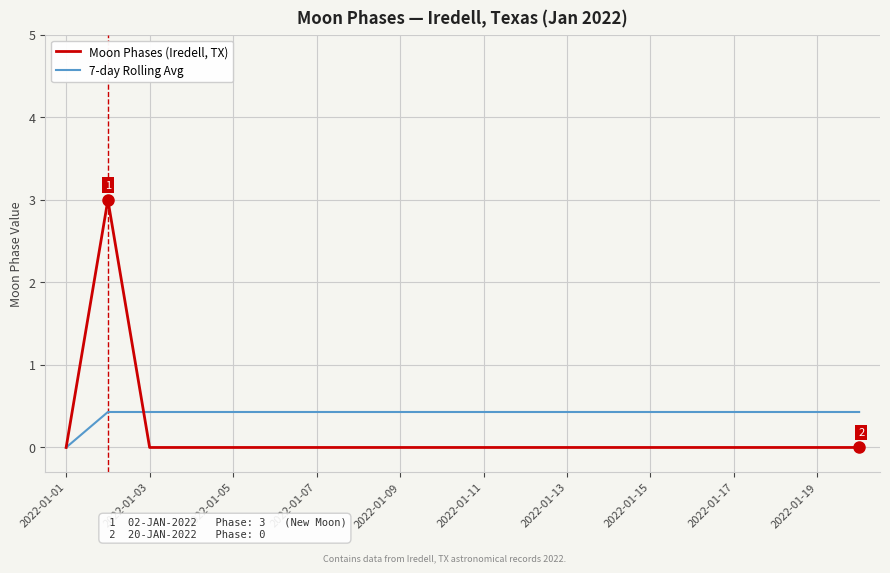

What is the maximum value for 7-day Rolling Avg?

0.4